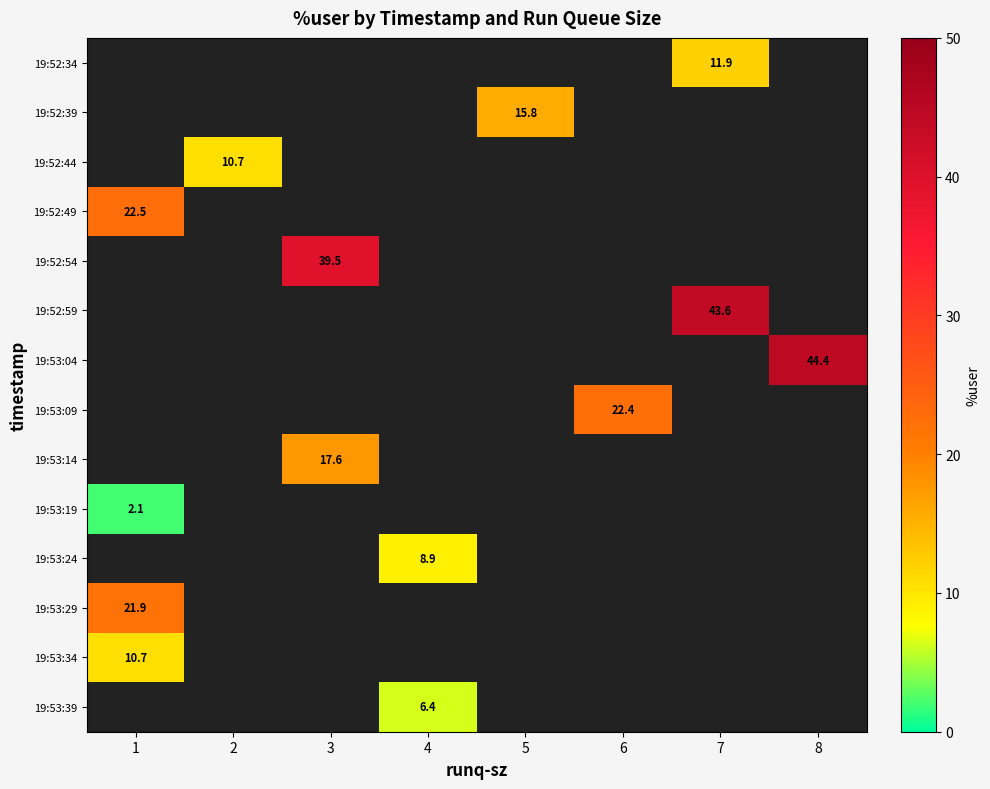

Which label corresponds to the smallest value in the chart?

1